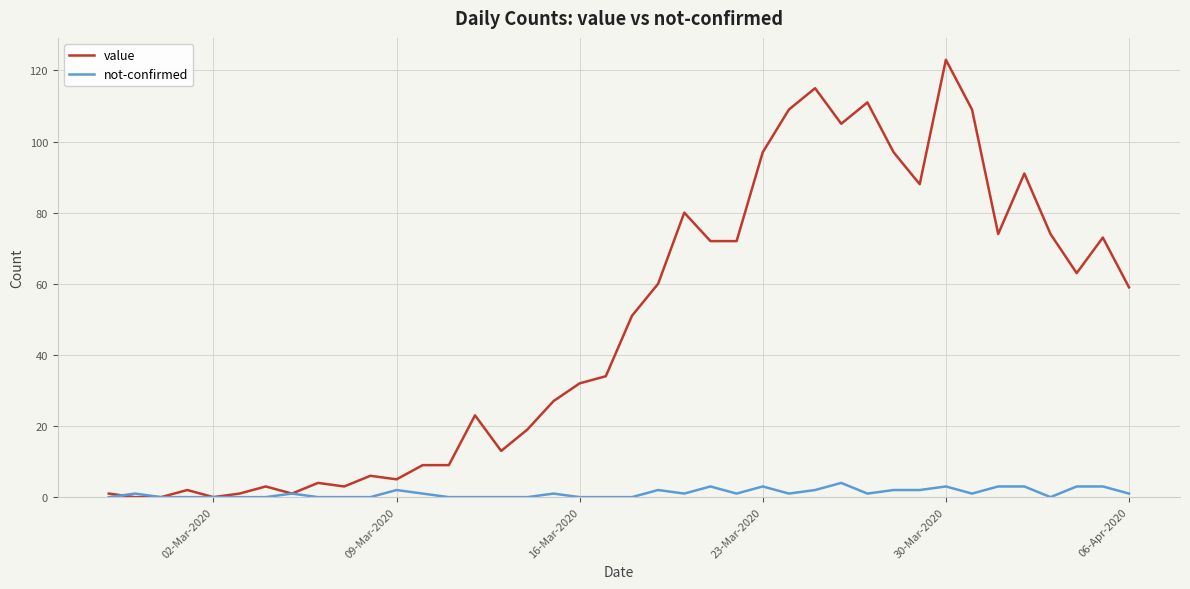

Reading right to left, what are all the values shown in this chart?

value: 59	73	63	74	91	74	109	123	88	97	111	105	115	109	97	72	72	80	60	51	34	32	27	19	13	23	9	9	5	6	3	4	1	3	1	0	2	0	0	1
not-confirmed: 1	3	3	0	3	3	1	3	2	2	1	4	2	1	3	1	3	1	2	0	0	0	1	0	0	0	0	1	2	0	0	0	1	0	0	0	0	0	1	0